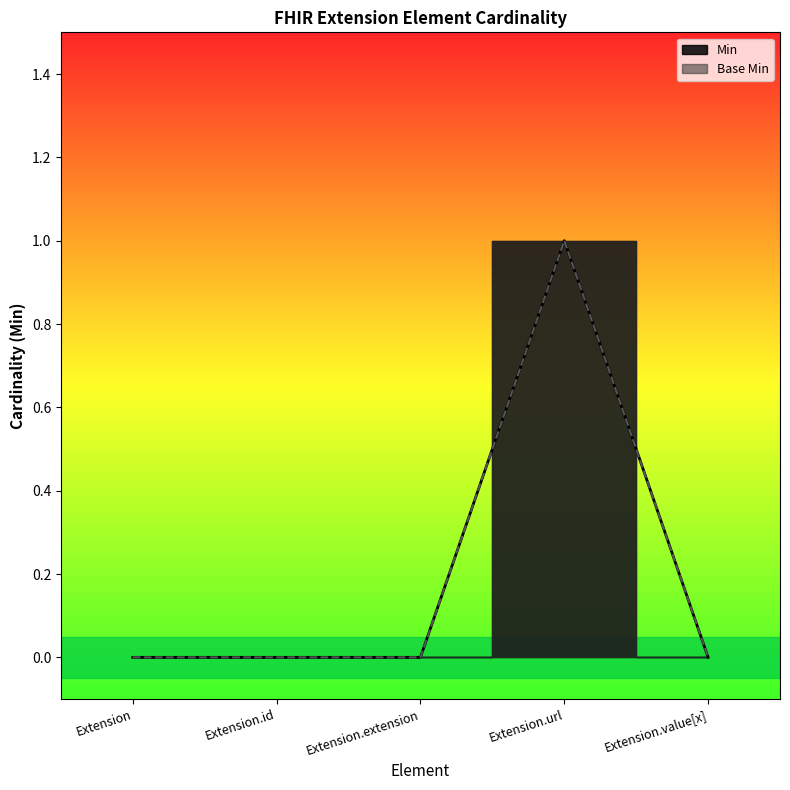

Reading left to right, what are all the values shown in this chart?

Min: 0	0	0	1	0
Base Min: 0	0	0	1	0